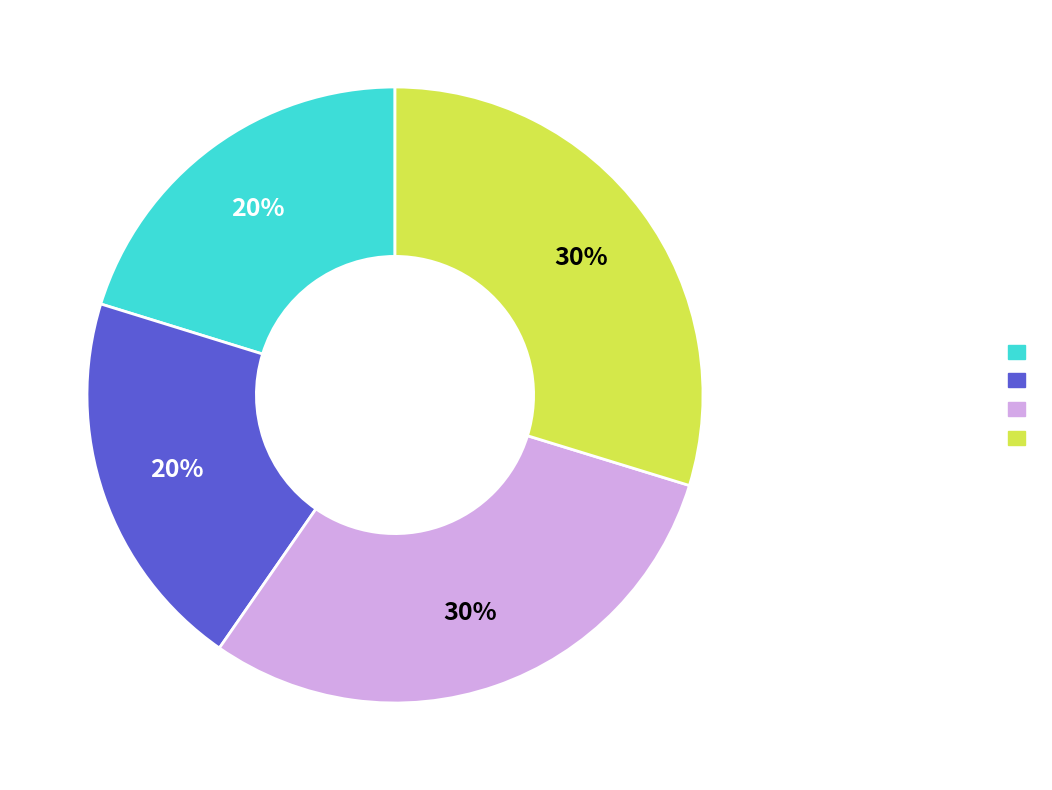

Is there a majority slice in this chart?

No